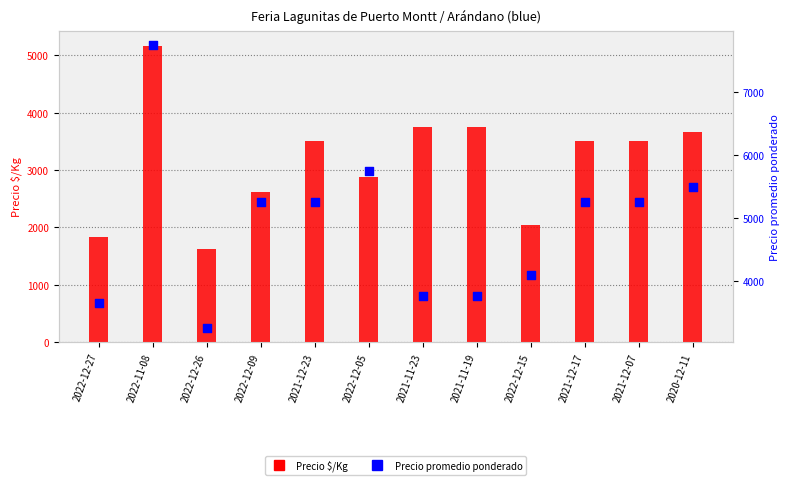

What are all the series names shown in the legend?

Precio $/Kg, Precio promedio ponderado